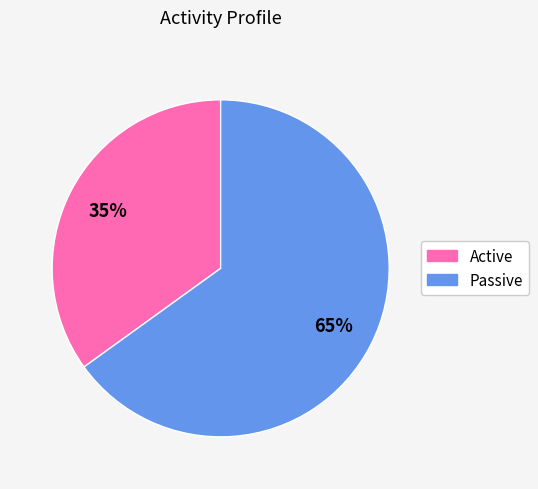

Combined, do Active and Passive account for over 50%?

Yes